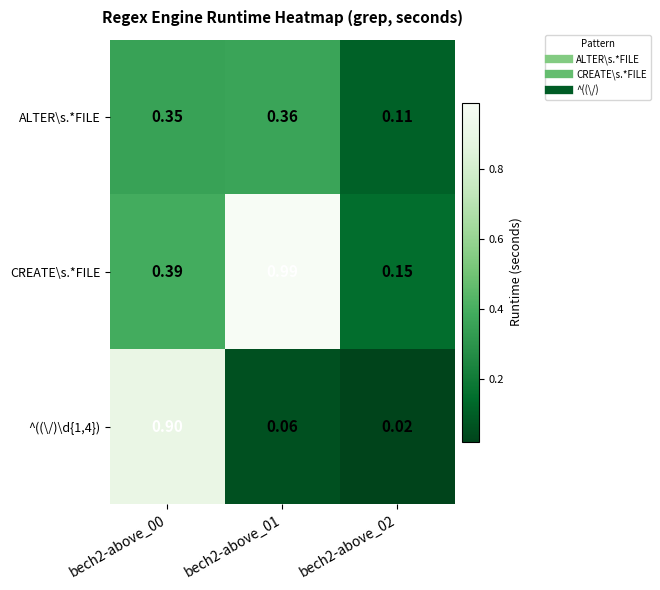

Is the value of CREATE\s.*FILE at bech2-above_01 greater than the value of ^((\/)\d{1,4}) at bech2-above_00?

Yes